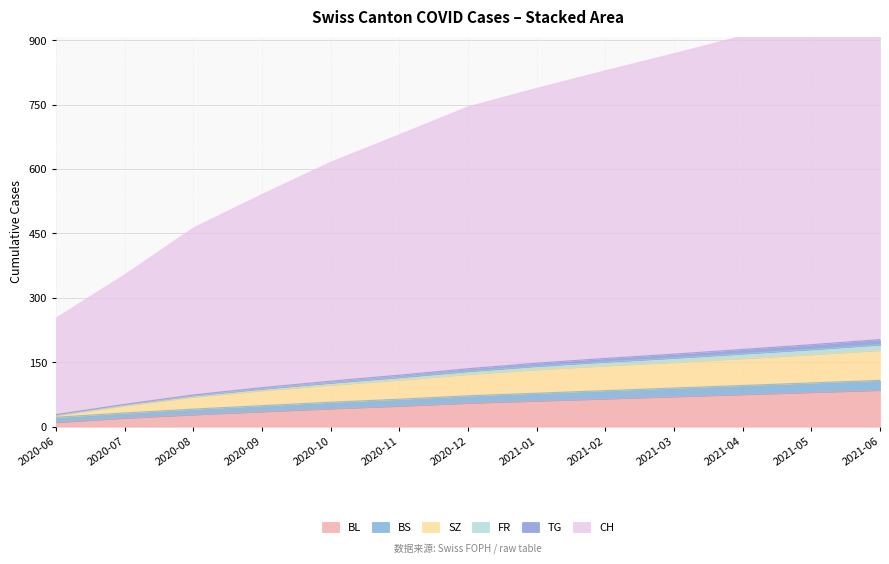

What is the label of the 3rd point from the left?

2020-08